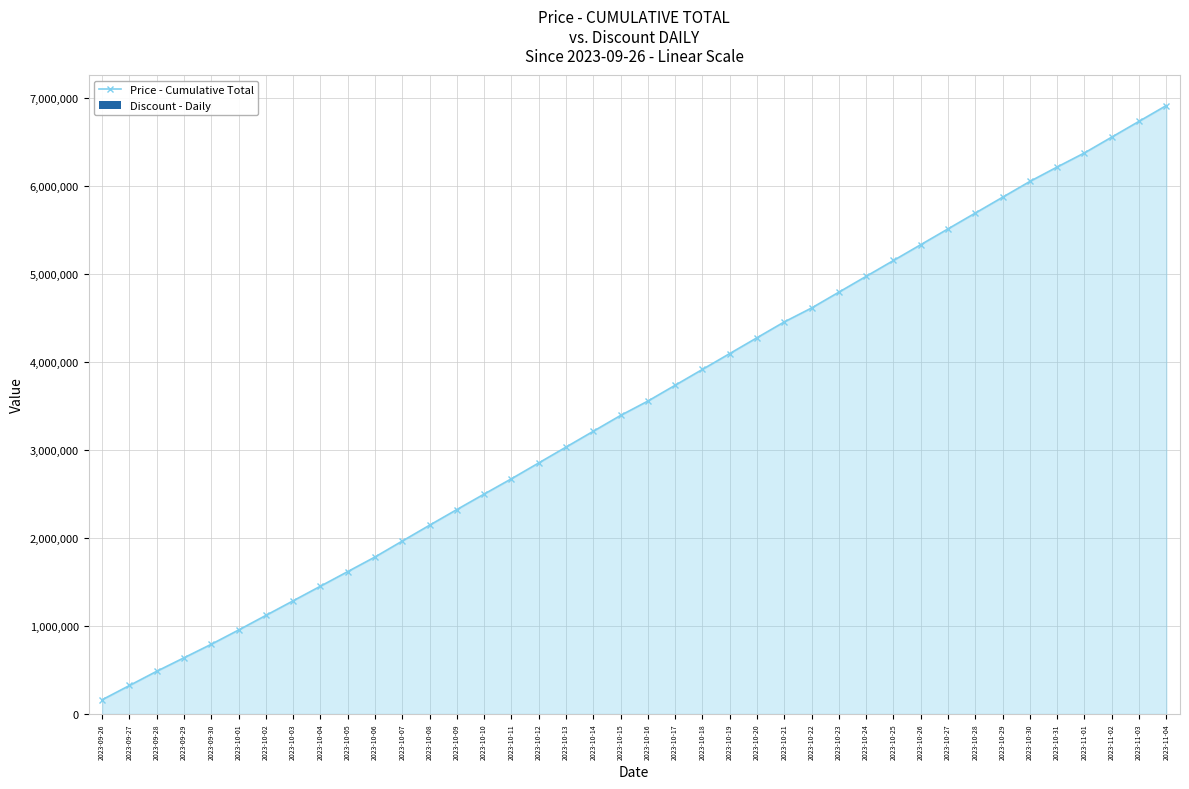

What is the difference between the maximum and minimum values in the Discount - Daily series?

6